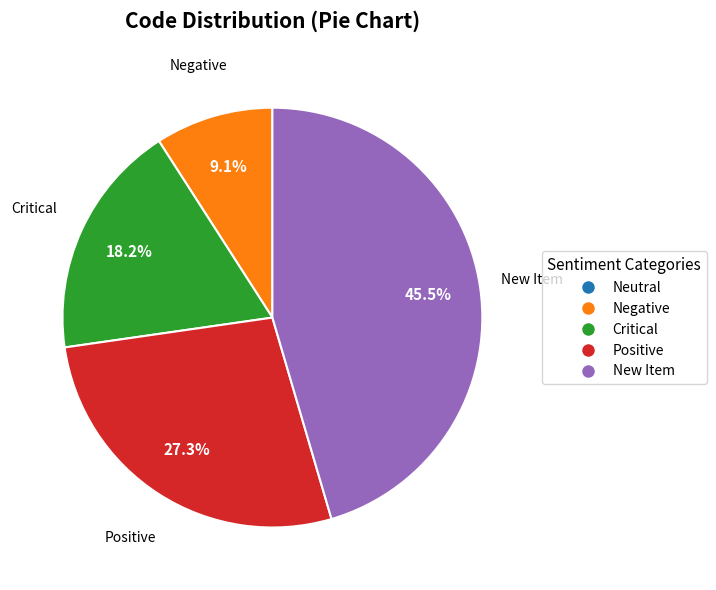

Is the sum of Critical and Negative greater than half?

No